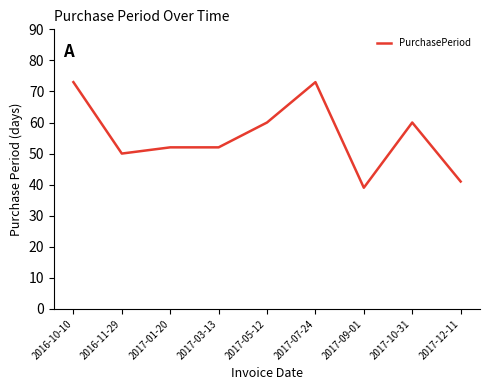

Reading right to left, what are all the values shown in this chart?

2017-12-11=41	2017-10-31=60	2017-09-01=39	2017-07-24=73	2017-05-12=60	2017-03-13=52	2017-01-20=52	2016-11-29=50	2016-10-10=73